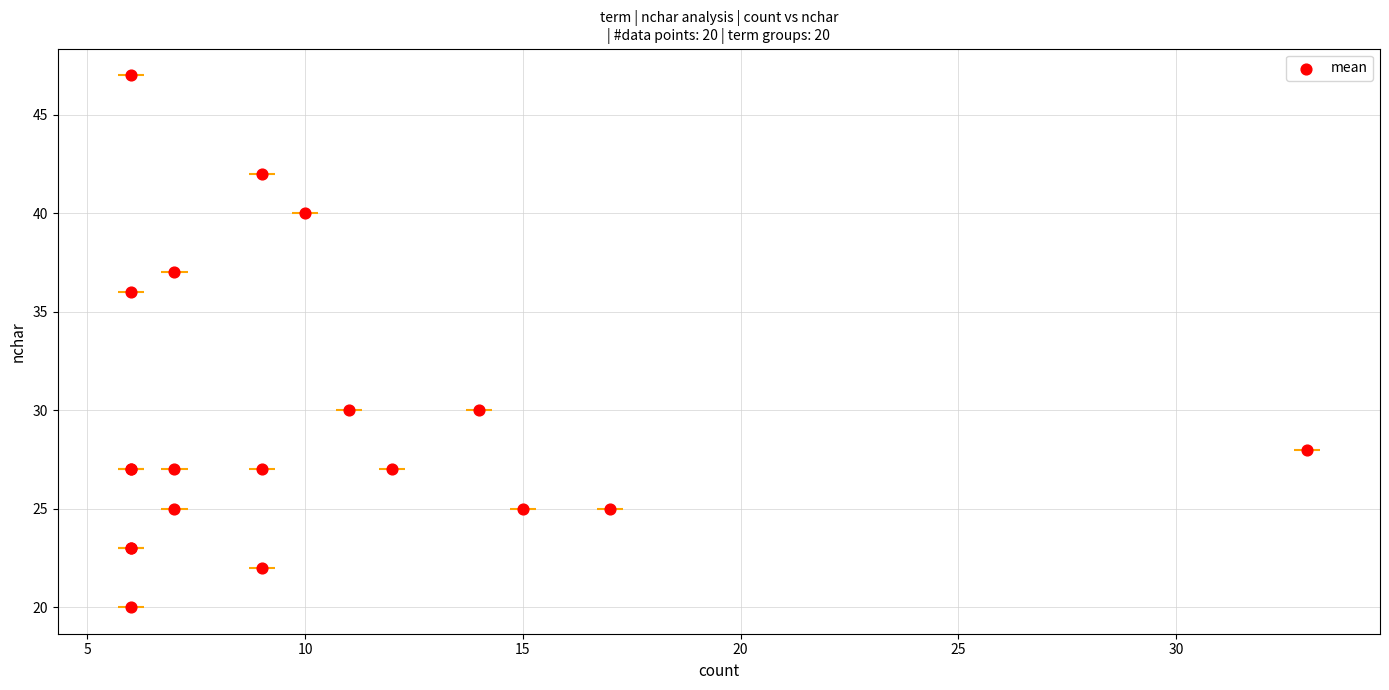

Between 14 and 25, which is larger?

14